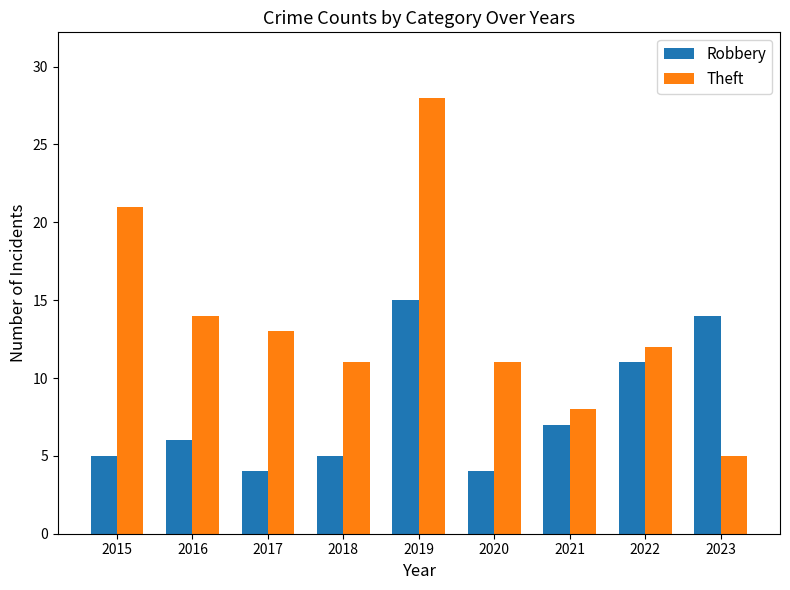

Rank the series by their maximum value, from lowest to highest.

Robbery, Theft